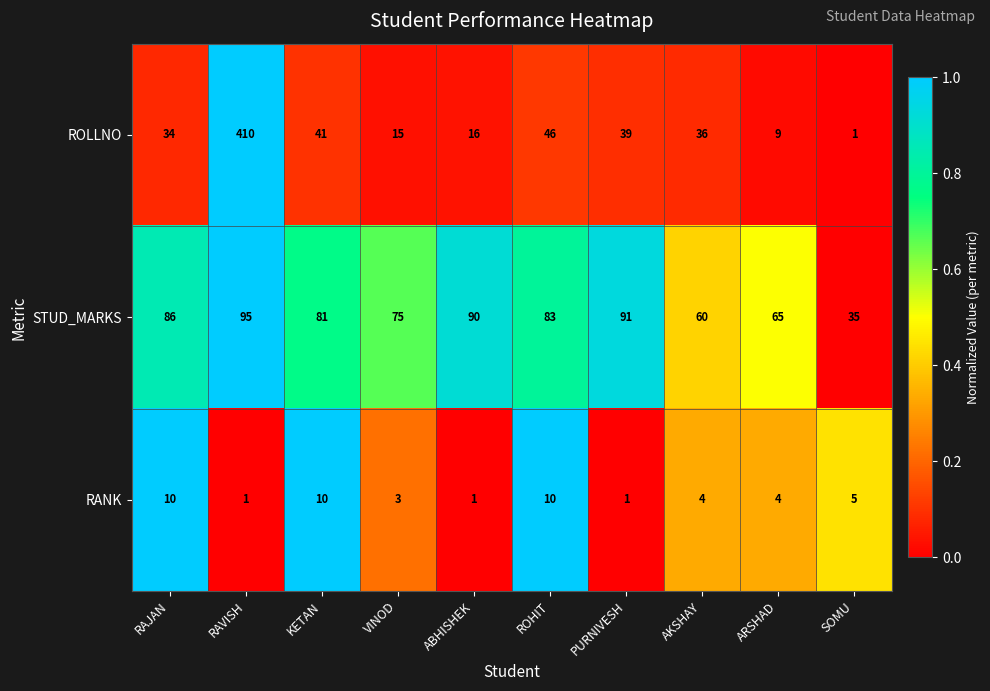

Reading right to left, list all the values displayed in this chart.

ROLLNO: SOMU=1	ARSHAD=9	AKSHAY=36	PURNIVESH=39	ROHIT=46	ABHISHEK=16	VINOD=15	KETAN=41	RAVISH=410	RAJAN=34
STUD_MARKS: SOMU=35	ARSHAD=65	AKSHAY=60	PURNIVESH=91	ROHIT=83	ABHISHEK=90	VINOD=75	KETAN=81	RAVISH=95	RAJAN=86
RANK: SOMU=5	ARSHAD=4	AKSHAY=4	PURNIVESH=1	ROHIT=10	ABHISHEK=1	VINOD=3	KETAN=10	RAVISH=1	RAJAN=10